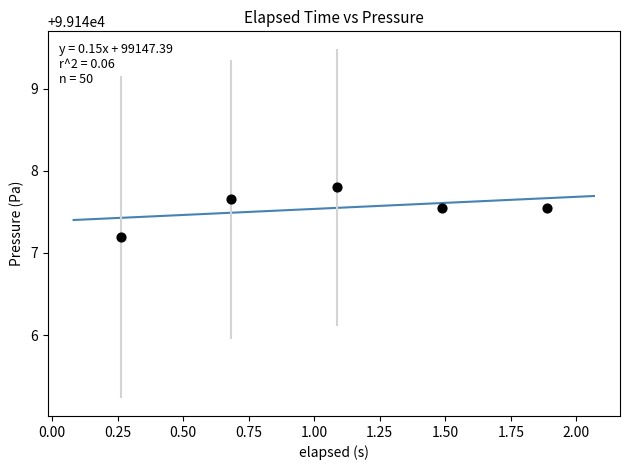

What Y value in the scatter plot is closest to 99147?

99147.2